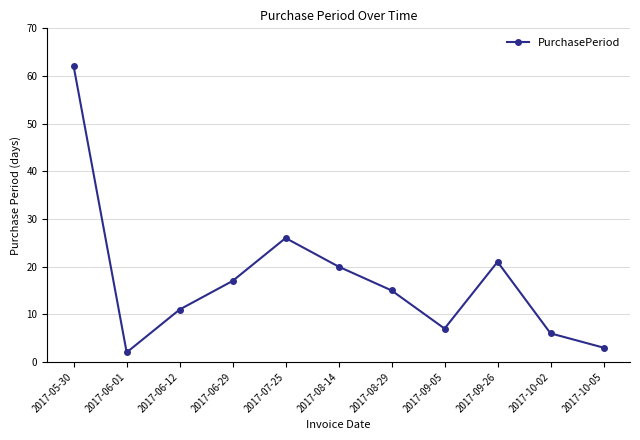

What is the change in value from 2017-06-12 to 2017-09-05?

-4